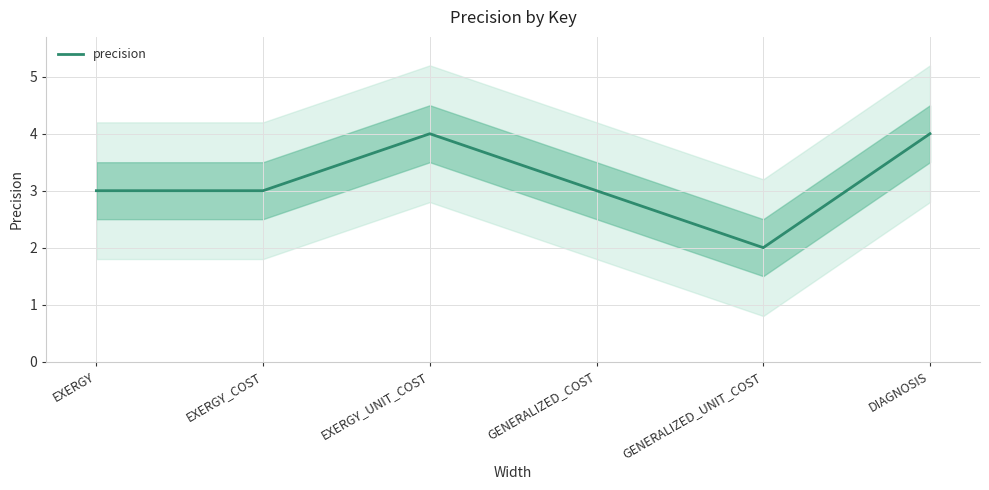

At which label is the value closest to 3?

EXERGY